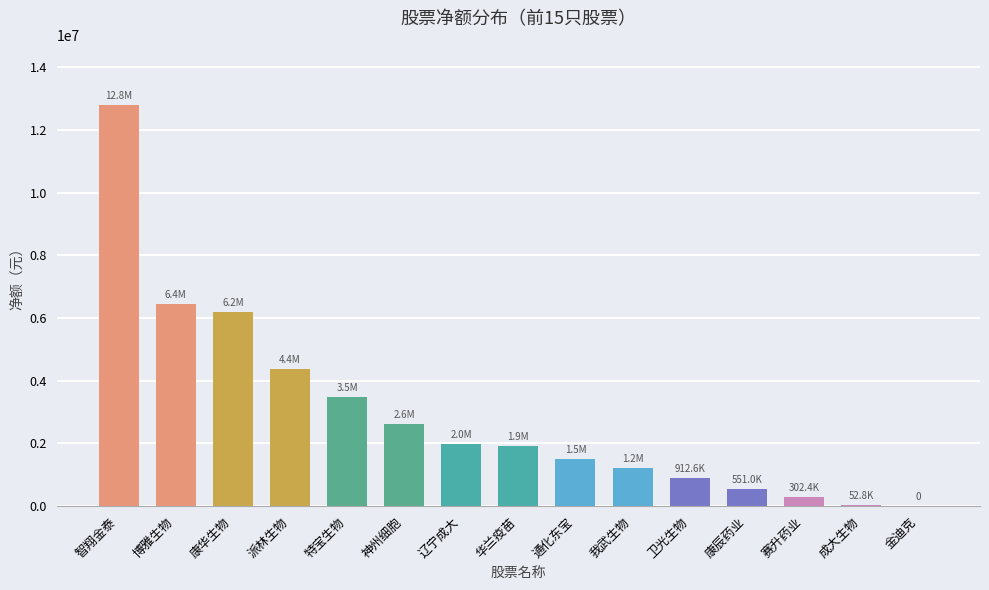

True or false: the data shows 1202380 at 我武生物.

True